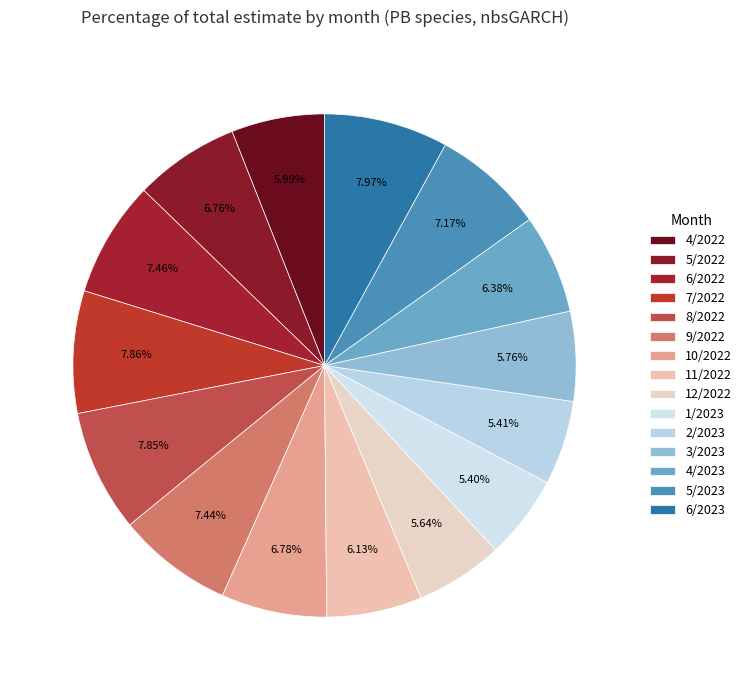

To the nearest percent, what is the difference between the 4/2022 and 1/2023 slice percentages?

1%